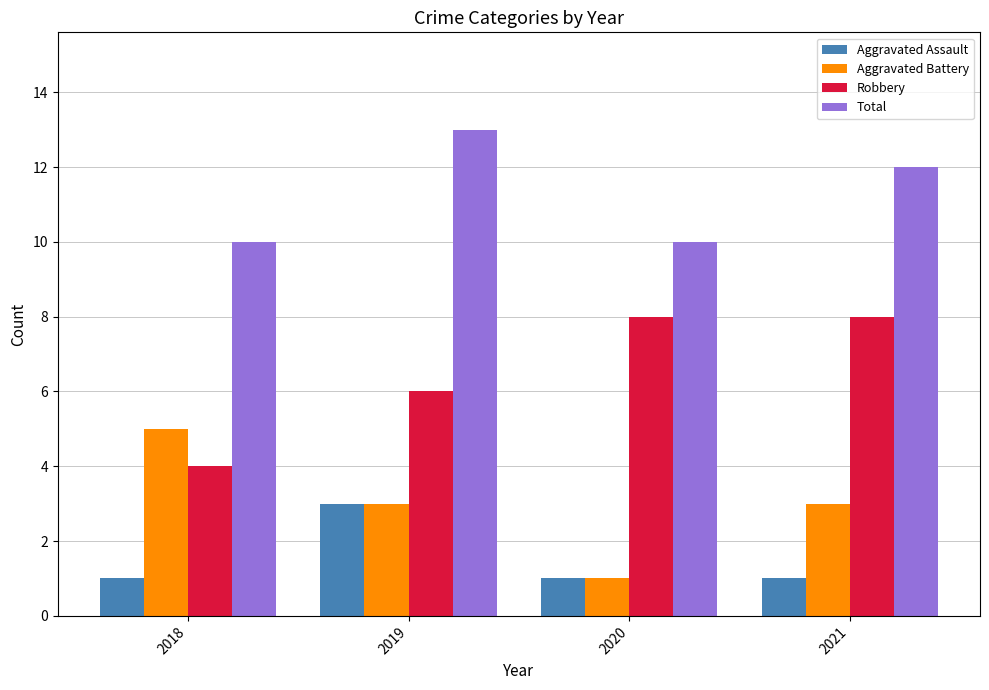

What is the sum of all Total values?

45